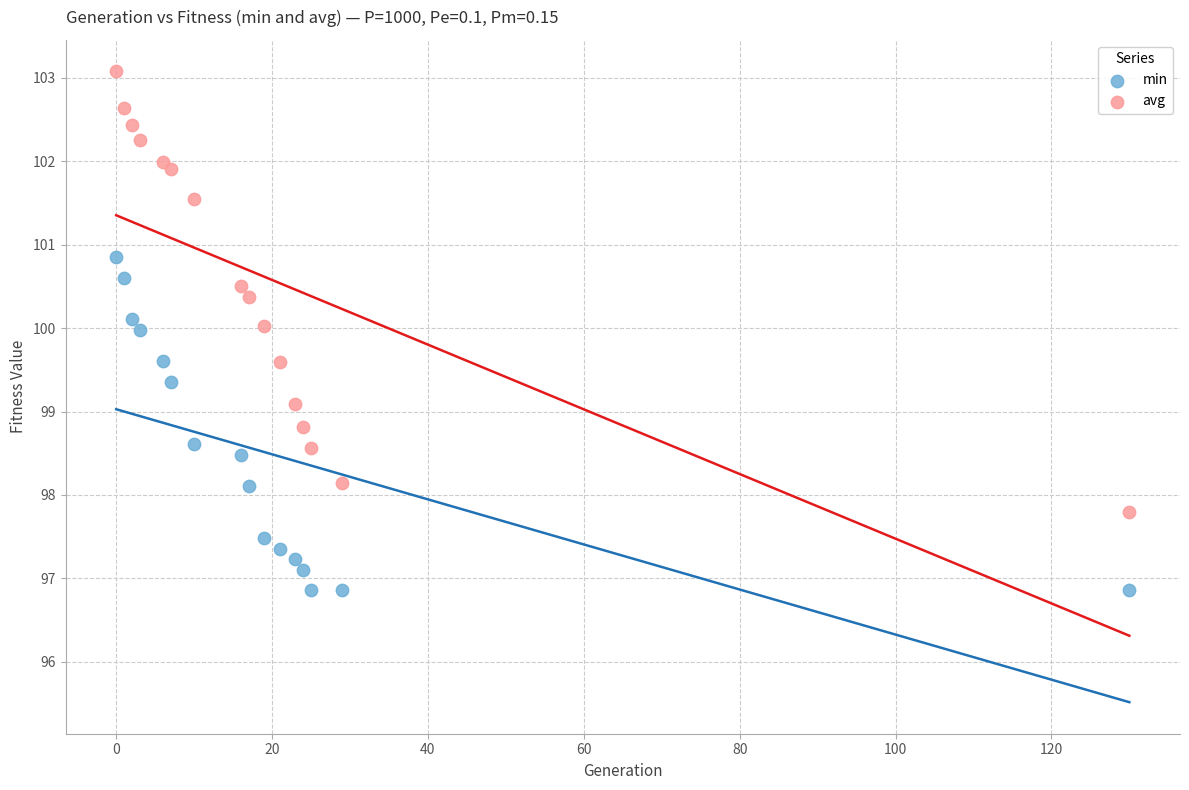

Which series contains the highest Y value?

avg